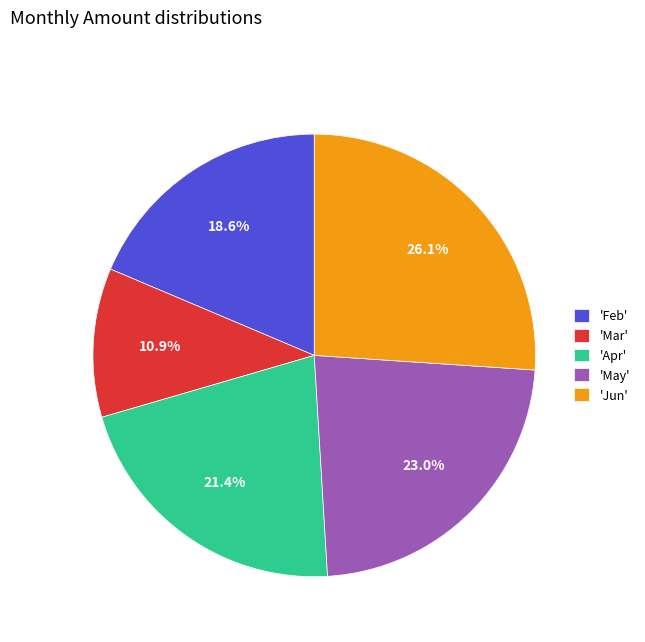

How many segments does this pie chart have?

5